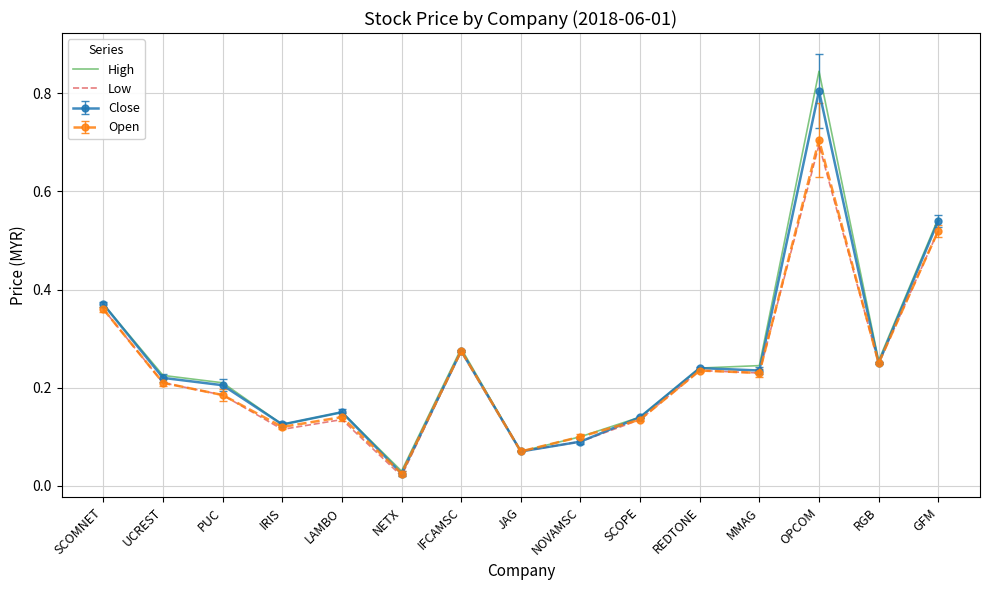

What is the sum of all High values?

3.8